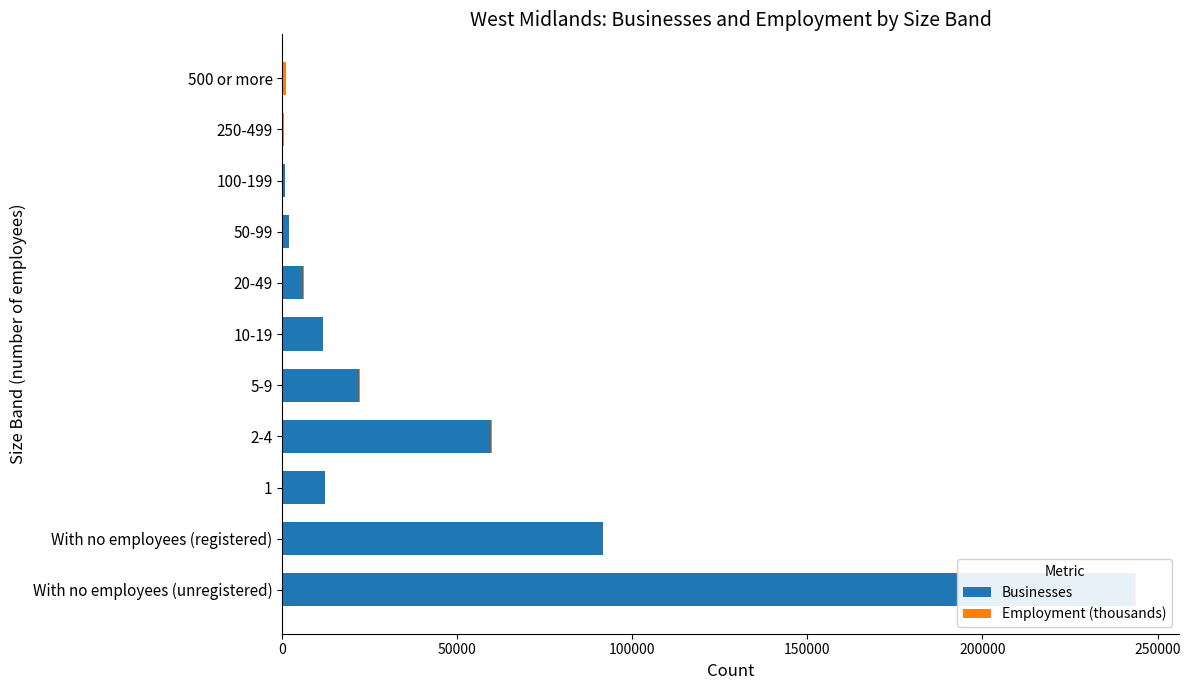

At 300000, list the series in order from largest to smallest.

Businesses, Employment (thousands)